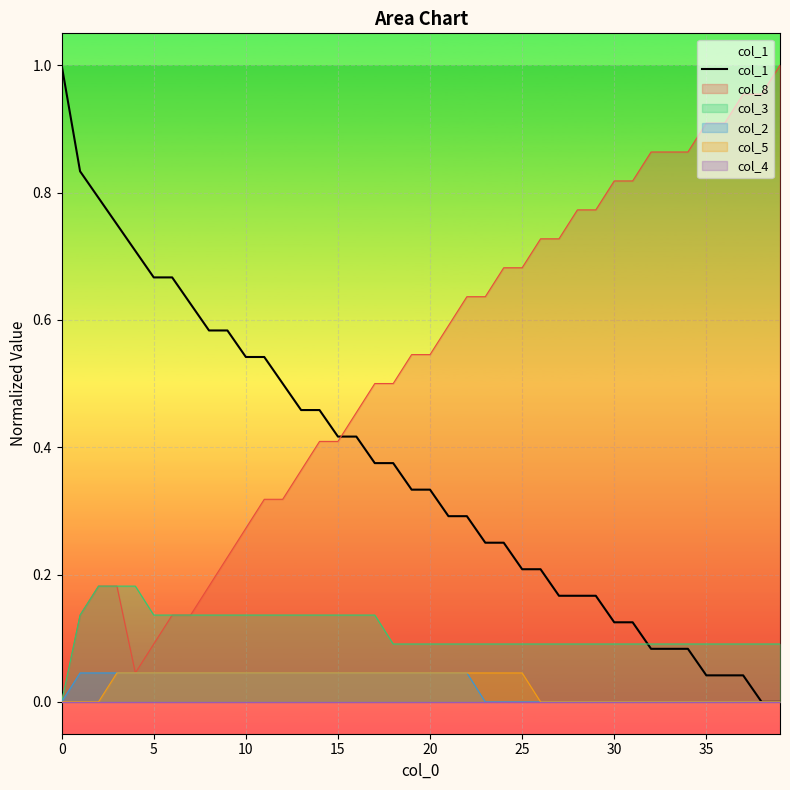

Reading right to left, extract all data points from this chart.

0.0	0.0	0.0	0.0	0.0	0.1	0.1	0.1	0.1	0.1	0.2	0.2	0.2	0.2	0.2	0.2	0.2	0.3	0.3	0.3	0.3	0.4	0.4	0.4	0.4	0.5	0.5	0.5	0.5	0.5	0.6	0.6	0.6	0.7	0.7	0.7	0.7	0.8	0.8	1.0